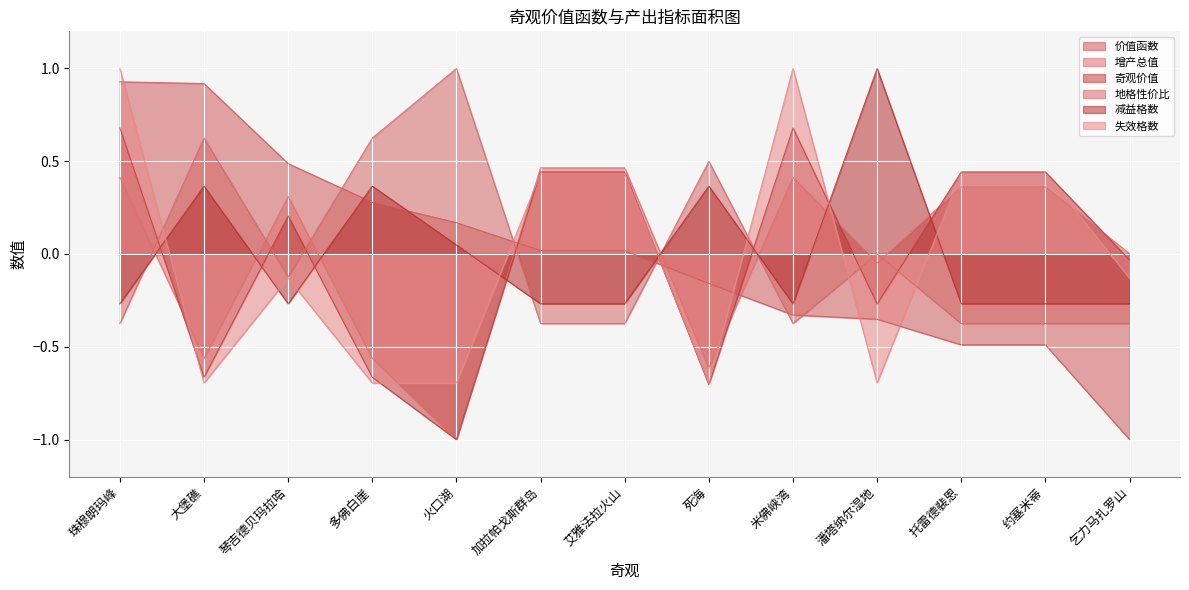

Reading left to right, what are all the values shown in this chart?

价值函数: 珠穆朗玛峰=0.9	大堡礁=0.9	琴吉德贝玛拉哈=0.5	多佛白崖=0.3	火口湖=0.2	加拉帕戈斯群岛=0.0	艾雅法拉火山=0.0	死海=-0.2	米佛峡湾=-0.3	潘塔纳尔湿地=-0.4	托雷德裴恩=-0.5	约塞米蒂=-0.5	乞力马扎罗山=-1.0
增产总值: 珠穆朗玛峰=0.4	大堡礁=-0.6	琴吉德贝玛拉哈=0.3	多佛白崖=-0.6	火口湖=-1.0	加拉帕戈斯群岛=0.5	艾雅法拉火山=0.5	死海=-0.6	米佛峡湾=0.4	潘塔纳尔湿地=-0.0	托雷德裴恩=0.4	约塞米蒂=0.4	乞力马扎罗山=0.0
奇观价值: 珠穆朗玛峰=0.7	大堡礁=-0.7	琴吉德贝玛拉哈=0.2	多佛白崖=-0.7	火口湖=-1.0	加拉帕戈斯群岛=0.4	艾雅法拉火山=0.4	死海=-0.7	米佛峡湾=0.7	潘塔纳尔湿地=-0.3	托雷德裴恩=0.4	约塞米蒂=0.4	乞力马扎罗山=-0.0
地格性价比: 珠穆朗玛峰=-0.4	大堡礁=0.6	琴吉德贝玛拉哈=-0.1	多佛白崖=0.6	火口湖=1.0	加拉帕戈斯群岛=-0.4	艾雅法拉火山=-0.4	死海=0.5	米佛峡湾=-0.4	潘塔纳尔湿地=0.0	托雷德裴恩=-0.4	约塞米蒂=-0.4	乞力马扎罗山=-0.4
减益格数: 珠穆朗玛峰=-0.3	大堡礁=0.4	琴吉德贝玛拉哈=-0.3	多佛白崖=0.4	火口湖=0.0	加拉帕戈斯群岛=-0.3	艾雅法拉火山=-0.3	死海=0.4	米佛峡湾=-0.3	潘塔纳尔湿地=1.0	托雷德裴恩=-0.3	约塞米蒂=-0.3	乞力马扎罗山=-0.3
失效格数: 珠穆朗玛峰=1.0	大堡礁=-0.7	琴吉德贝玛拉哈=-0.1	多佛白崖=-0.7	火口湖=-0.7	加拉帕戈斯群岛=0.4	艾雅法拉火山=0.4	死海=-0.7	米佛峡湾=1.0	潘塔纳尔湿地=-0.7	托雷德裴恩=0.4	约塞米蒂=0.4	乞力马扎罗山=-0.1